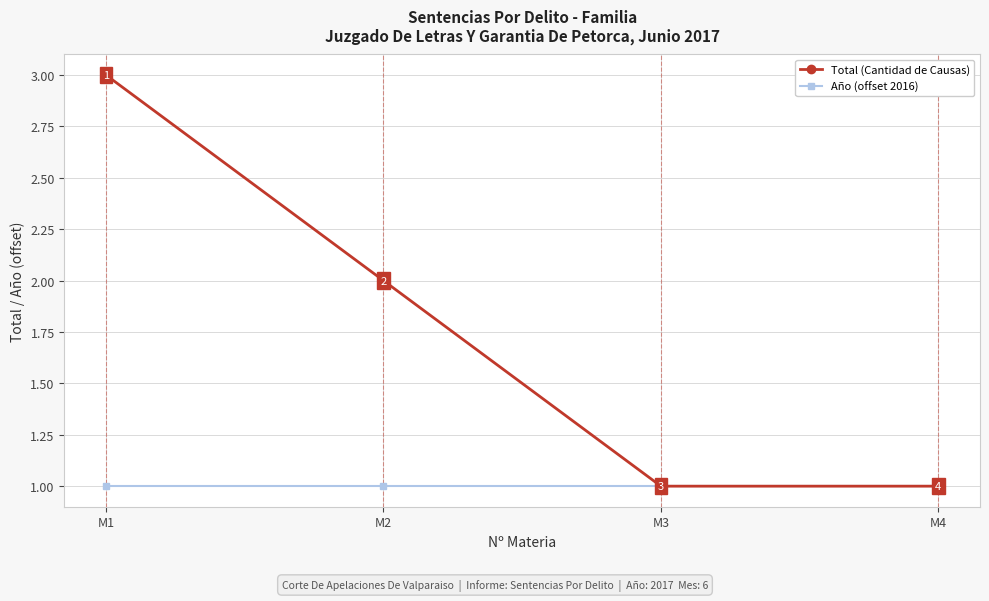

What is the highest value of the Total (Cantidad de Causas) series?

3